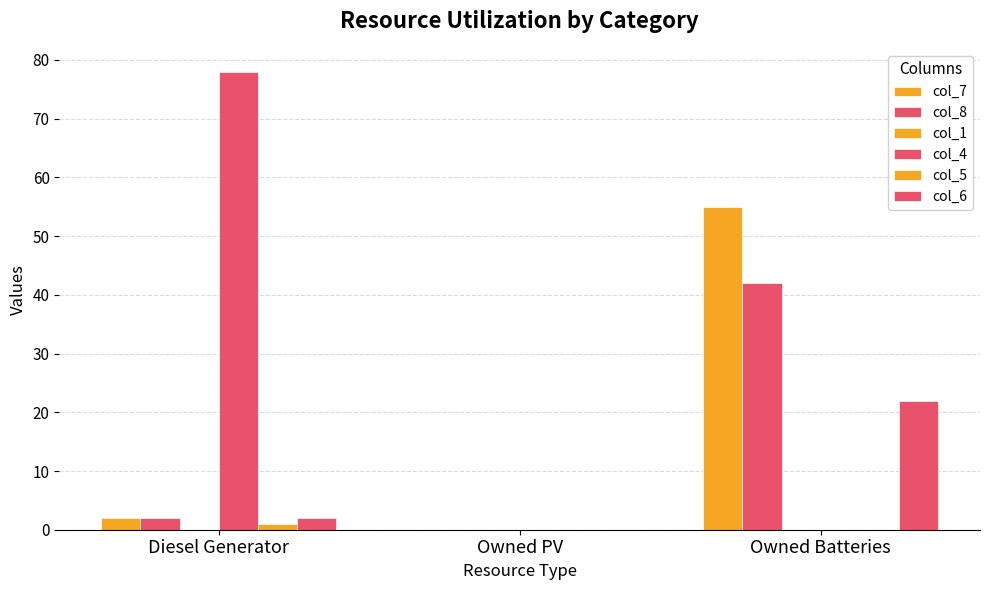

What is the value of the col_7 bar at the 1st from the left?

2